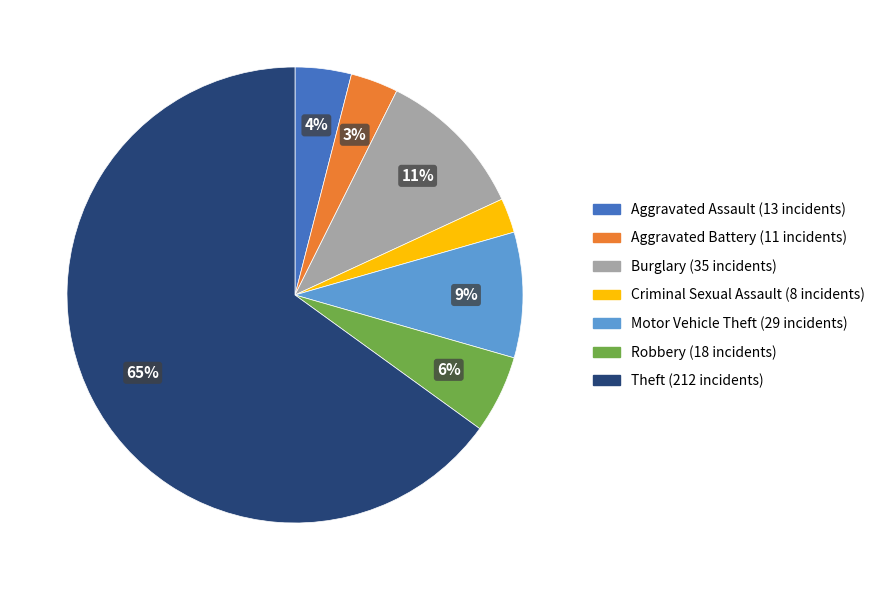

How many segments does this pie chart have?

7